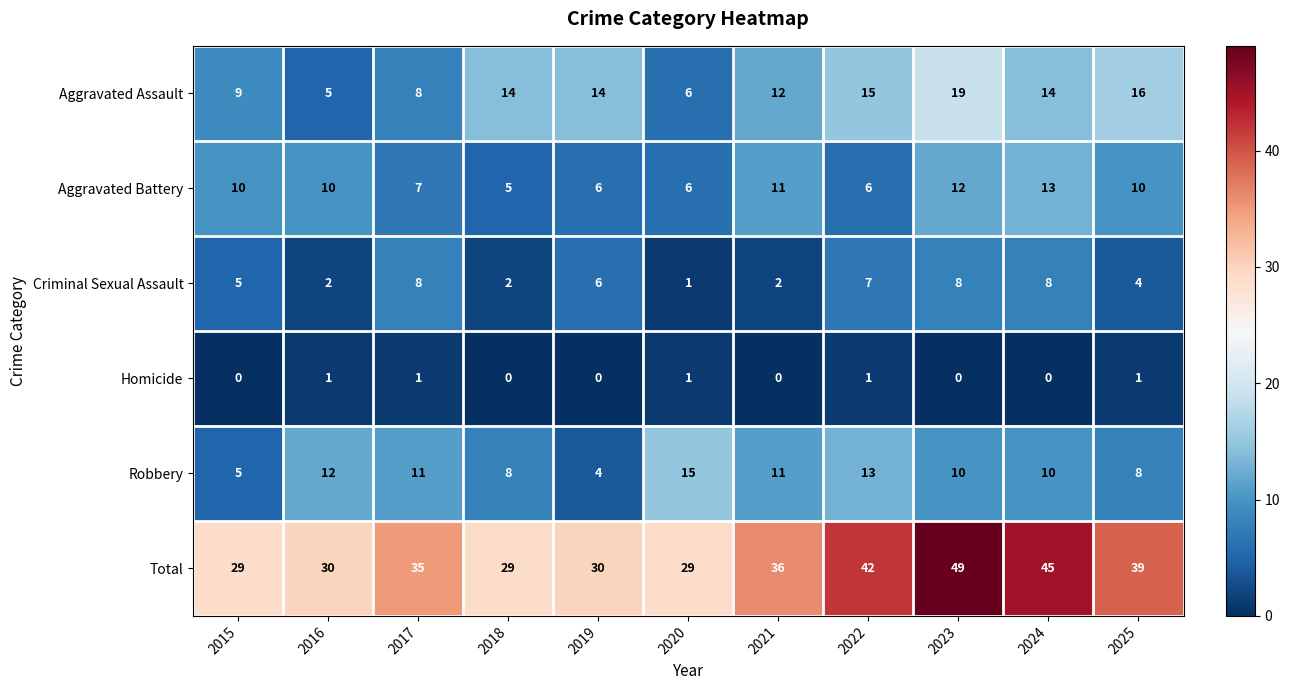

At how many categories does at least one series exceed 19?

11